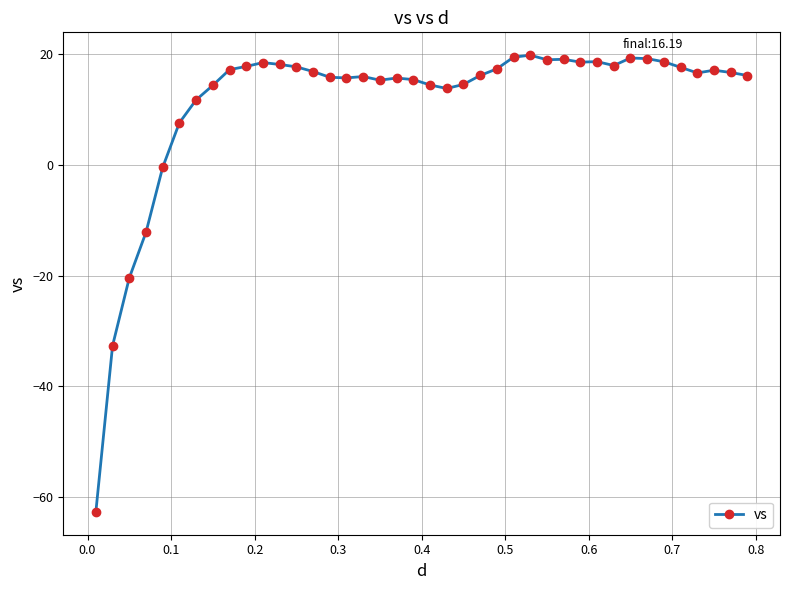

What is the difference between the second highest and second lowest values?

52.2